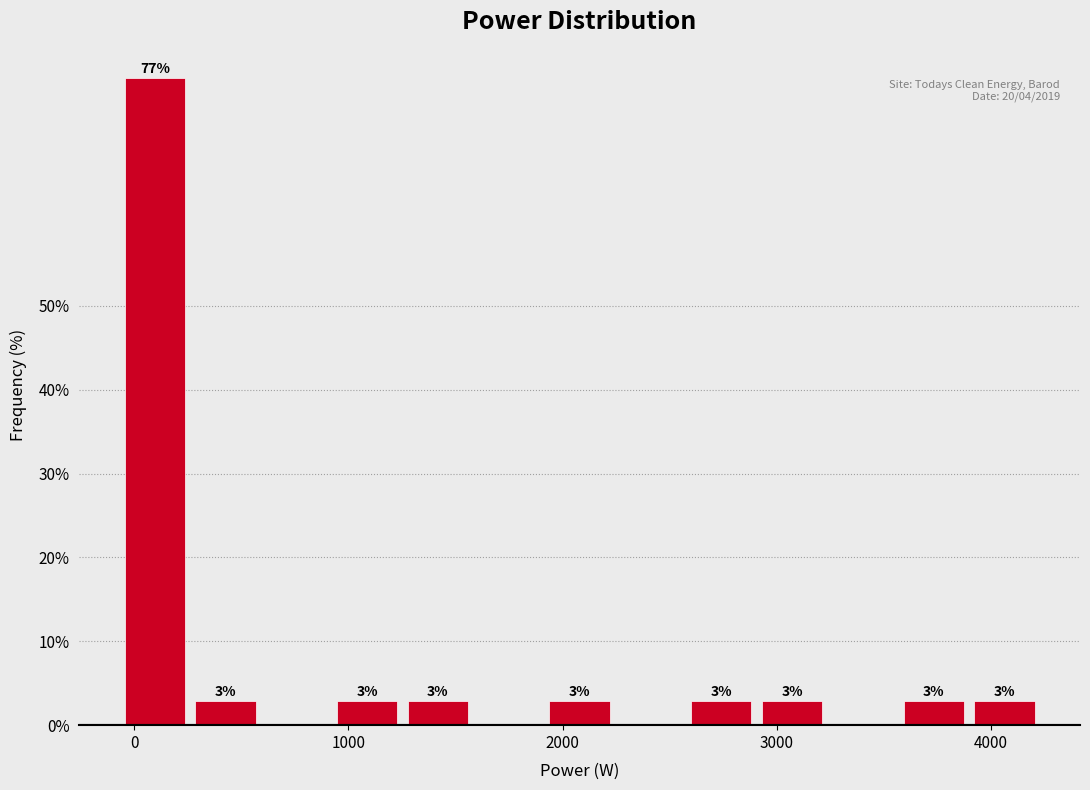

Read against the x-axis, roughly where is the centre of the tallest bar?

100